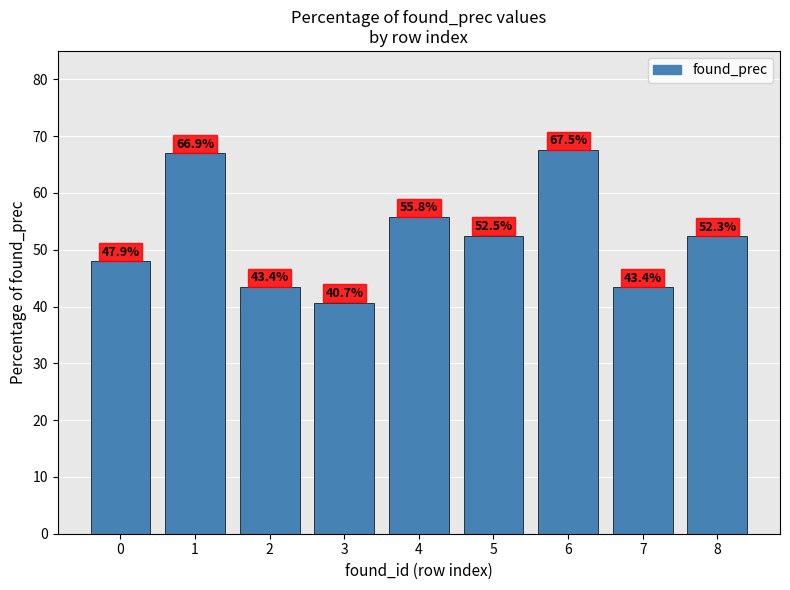

Where does the data first go above 52?

1